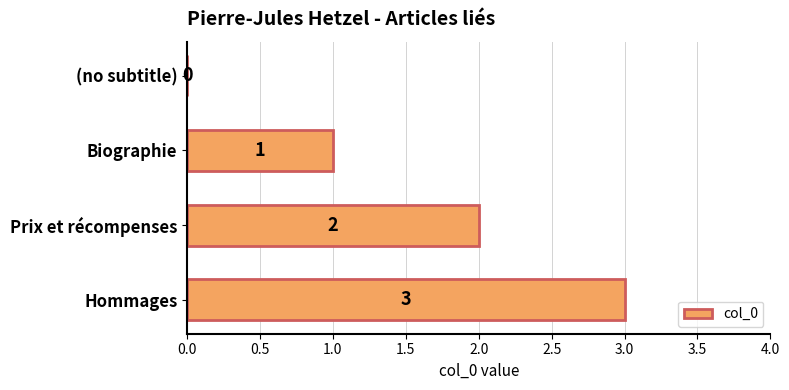

Which category has the highest value across all series?

Hommages